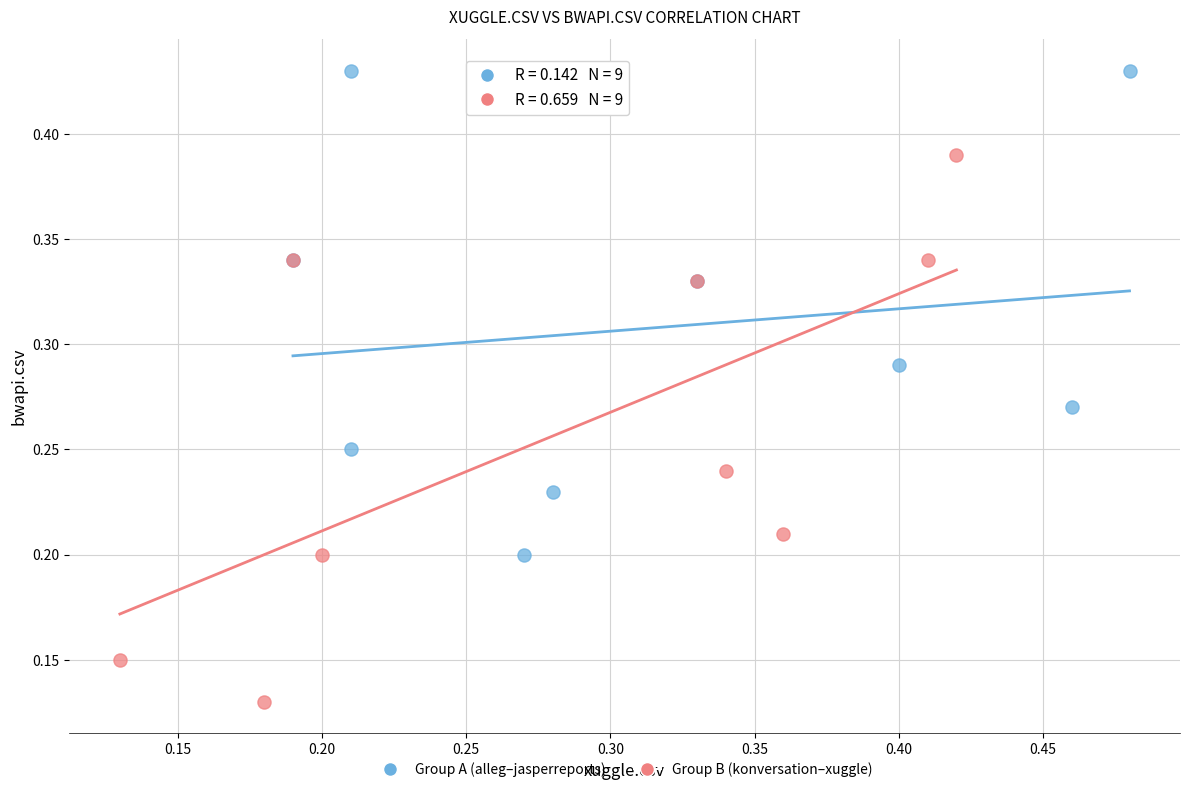

Which series reaches the minimum Y coordinate?

Group B (konversation–xuggle)